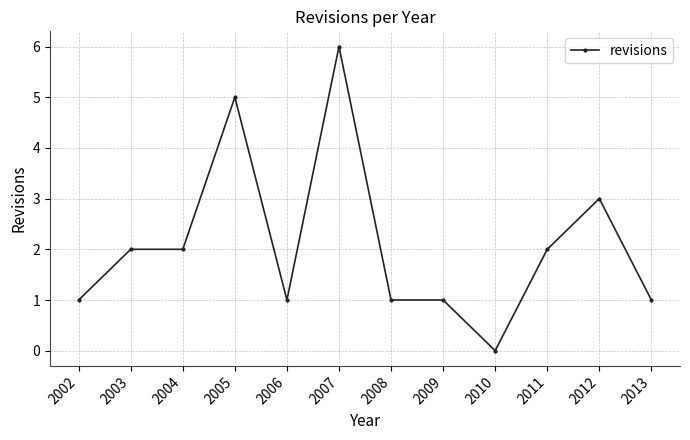

Read the value at 2006.

1